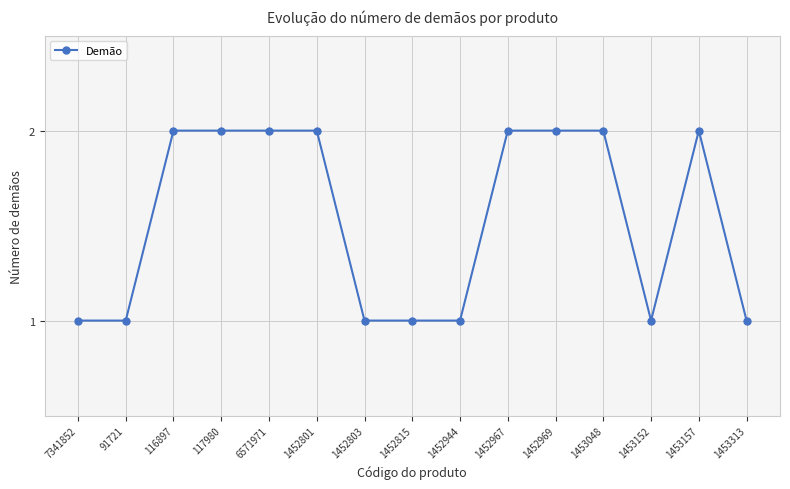

What is the value of the 4th point from the left?

2